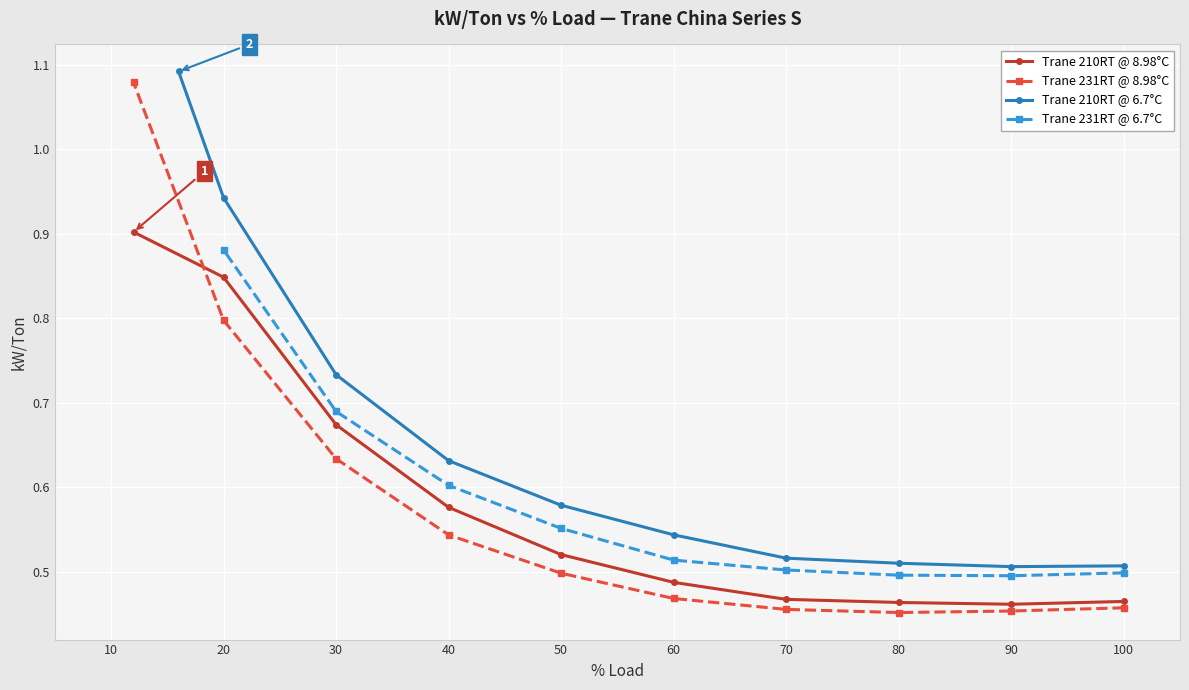

How many intersections are there between kW/Ton (6.7°C) and kW/Ton (8.98°C)?

1